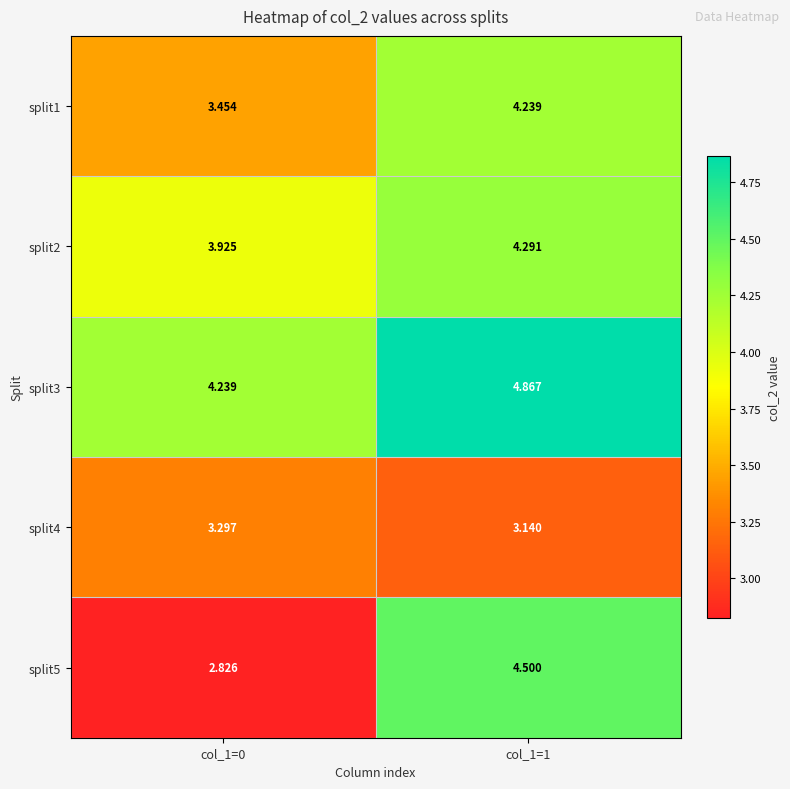

Rank the series by their maximum value, from highest to lowest.

split3, split5, split2, split1, split4